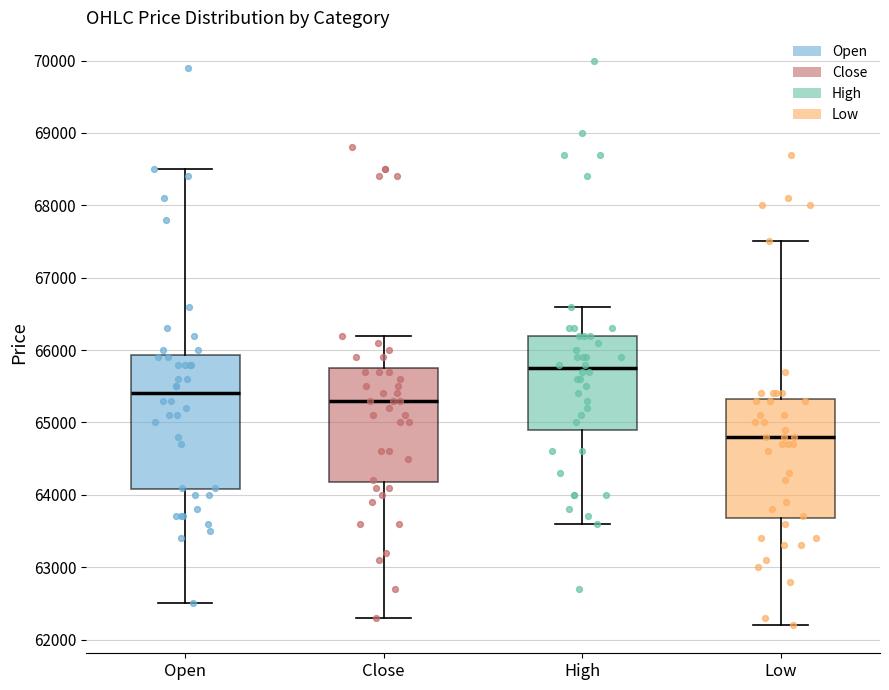

Which box's median line is the highest?

High